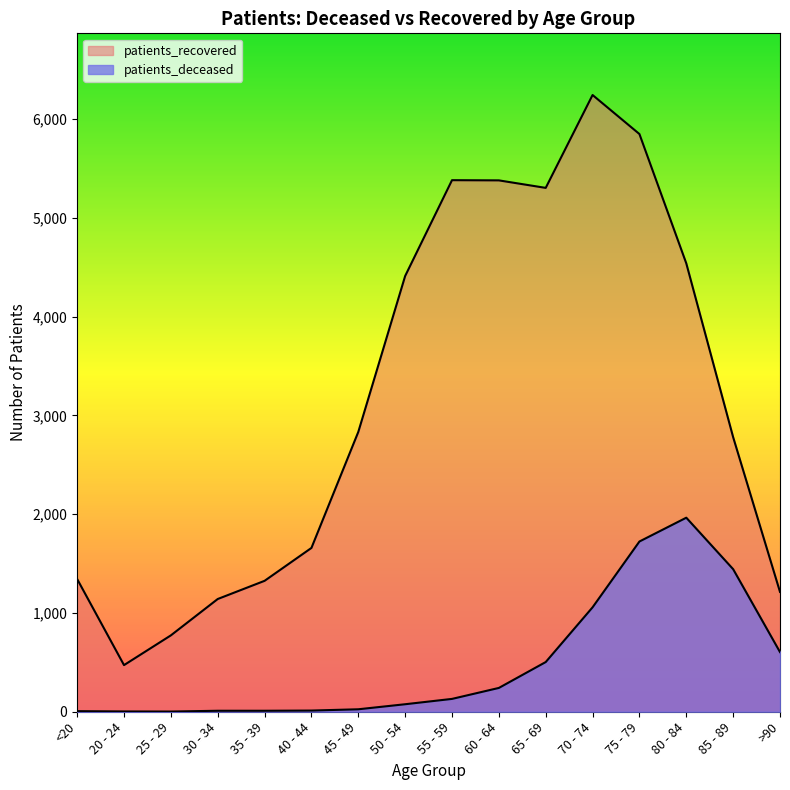

At 45 - 49, list the series in order from smallest to largest.

patients_deceased, patients_recovered